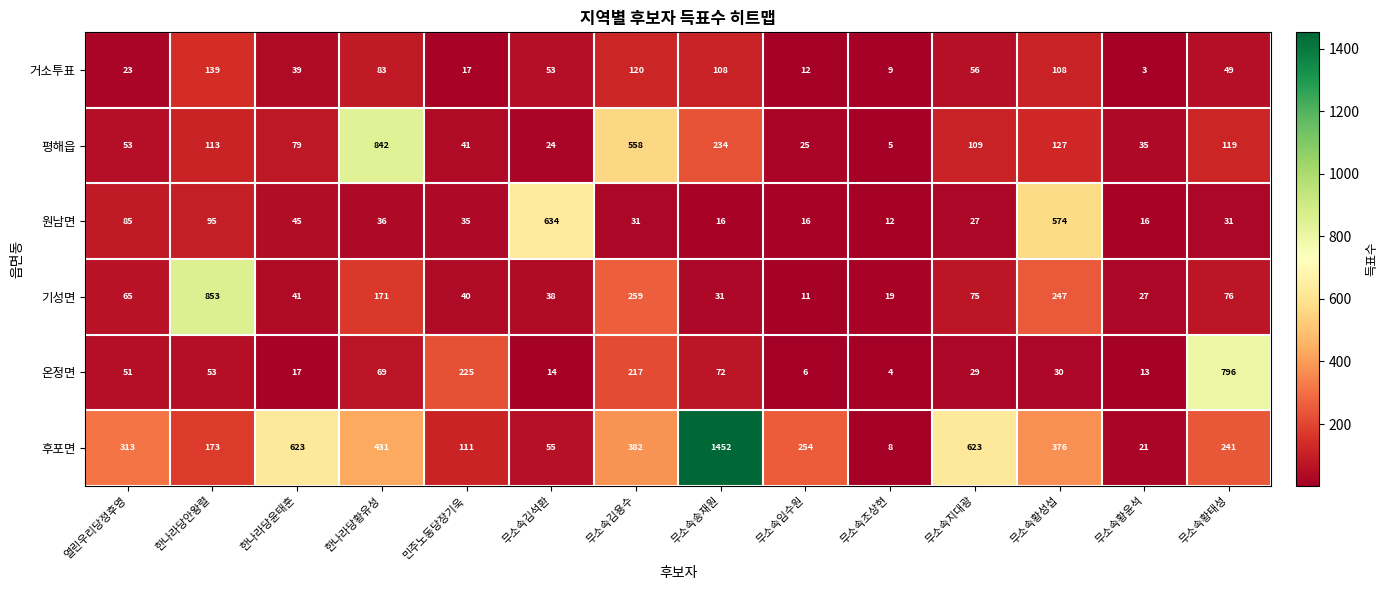

List the series in order of their peak value, highest first.

후포면, 기성면, 평해읍, 온정면, 원남면, 거소투표